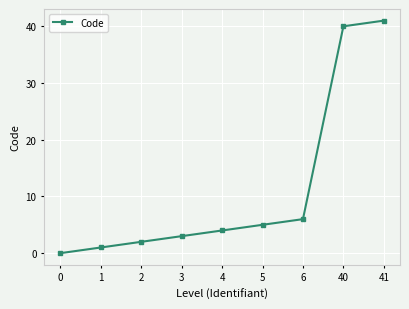

Reading left to right, extract all data points from this chart.

0=0	1=1	2=2	3=3	4=4	5=5	6=6	40=40	41=41